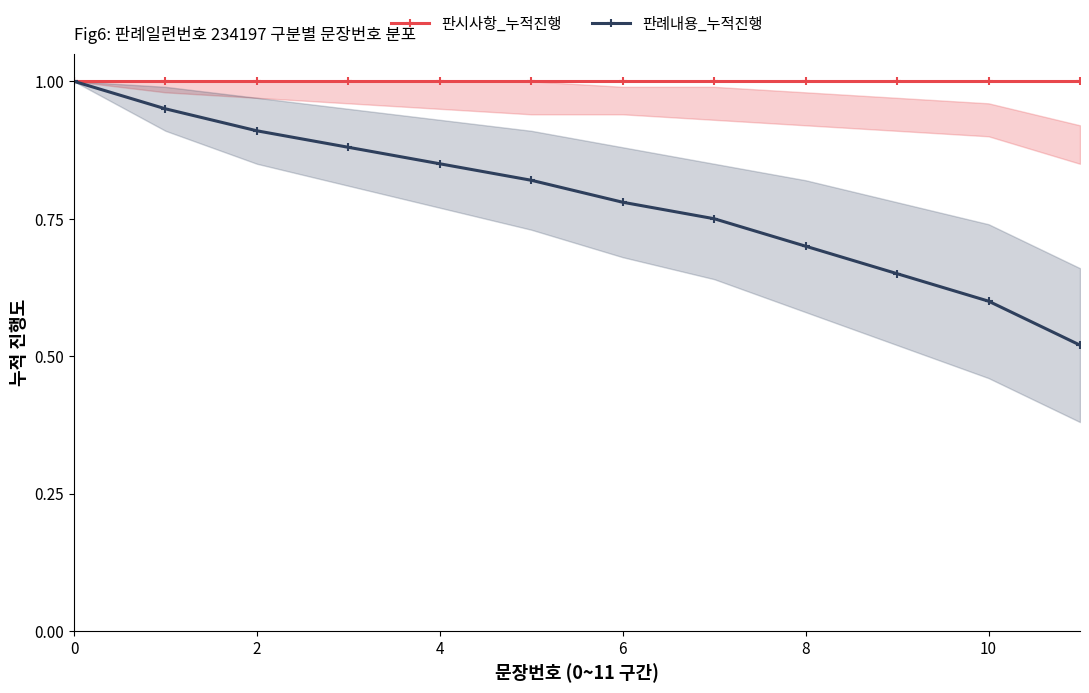

True or false: 판례내용_누적진행 has more than 0 points higher than both neighbors.

False